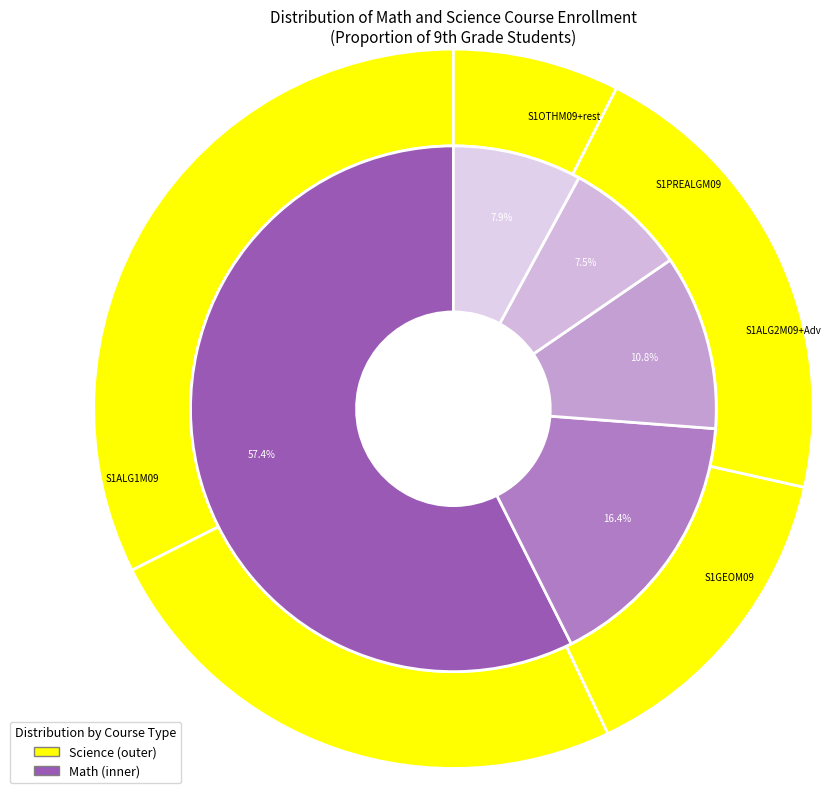

Which slice represents more than half of the pie?

S1ALG1M09